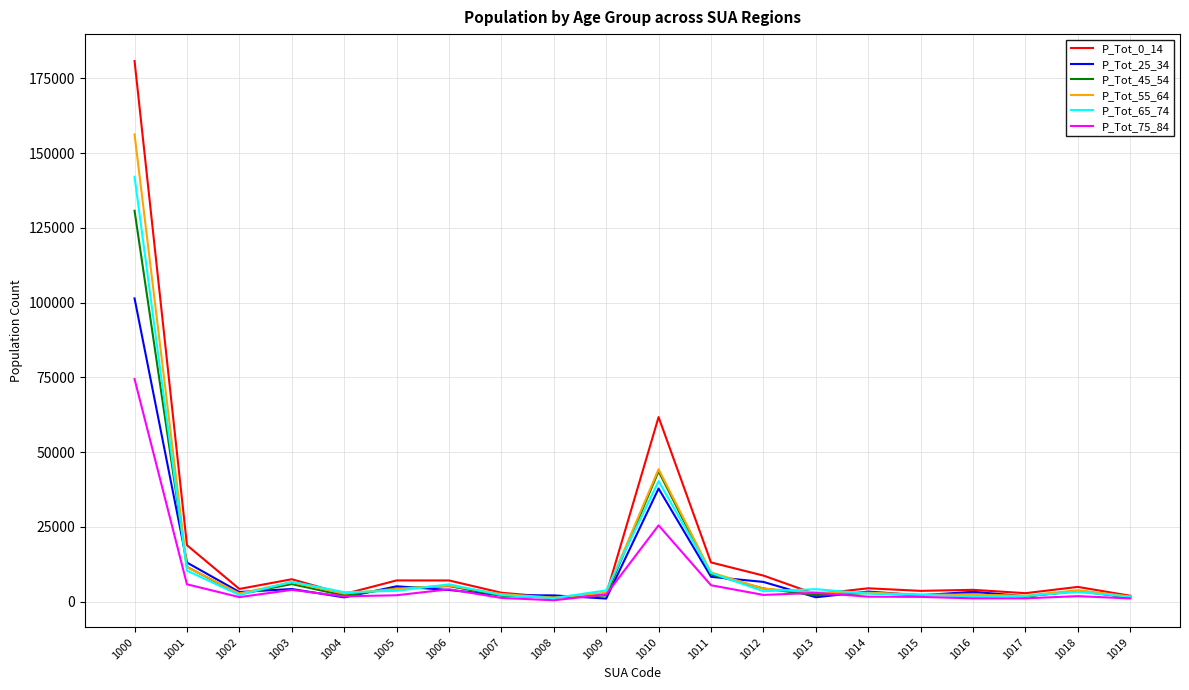

True or false: P_Tot_65_74 has more than 1 interior local peaks.

True